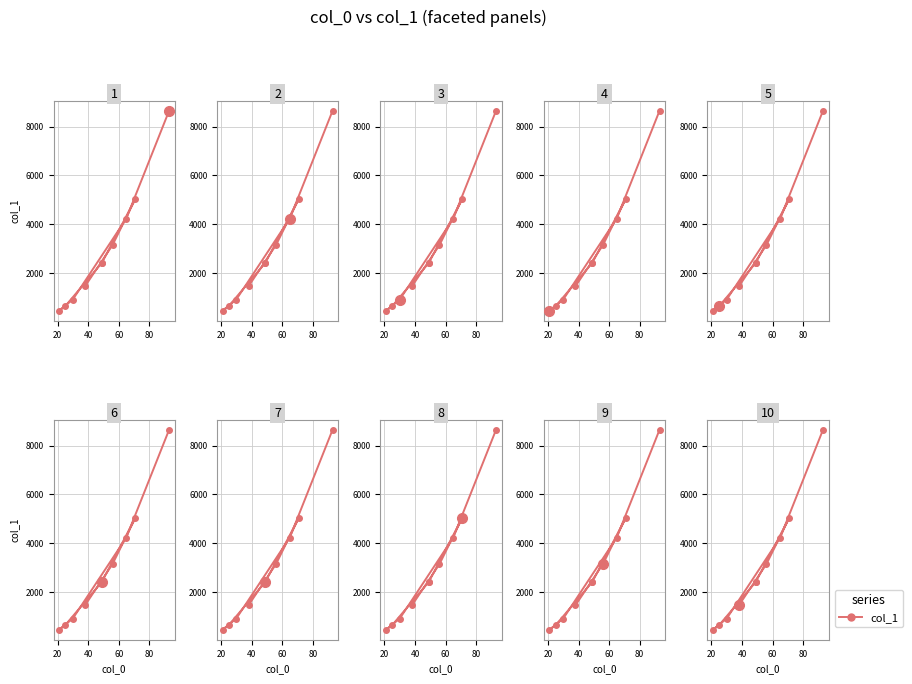

Count the number of data series in this chart.

1